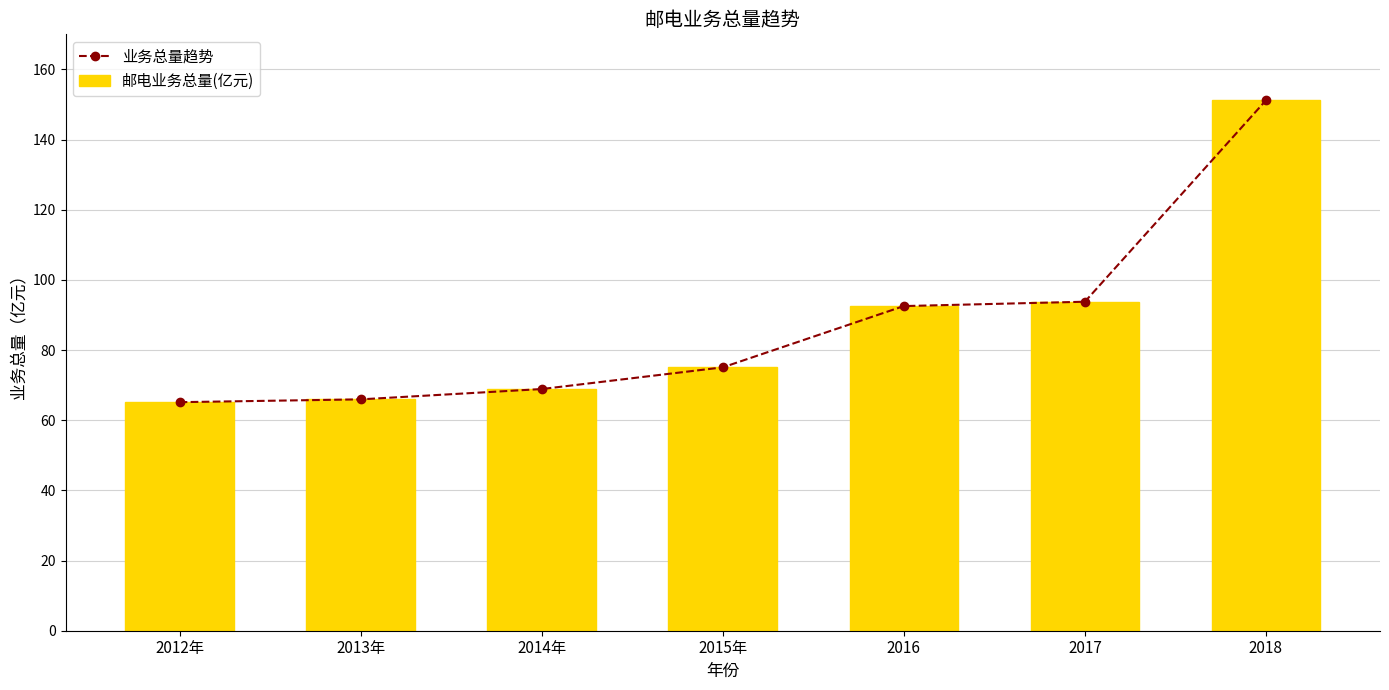

What is the minimum value for 业务总量趋势?

65.2